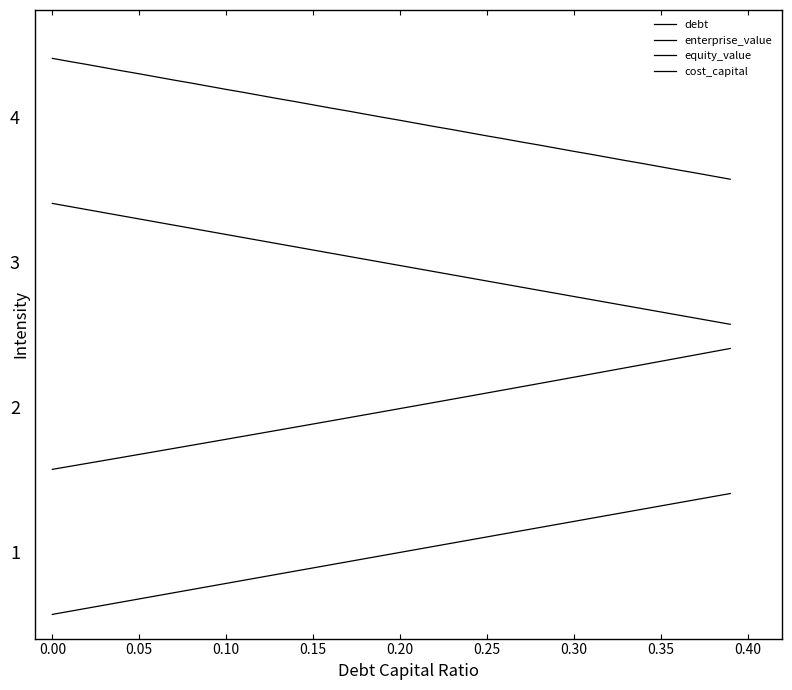

Does the chart display data point markers on the line(s)?

No